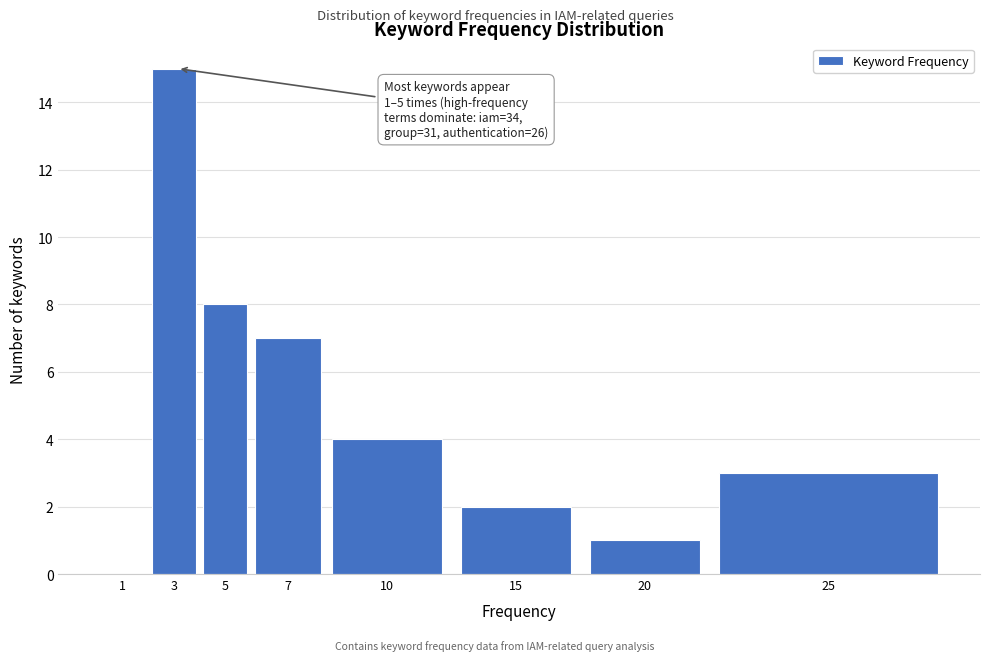

Reading left to right, what are all the values shown in this chart?

1=0	3=15	5=8	7=7	10=4	15=2	20=1	25=3